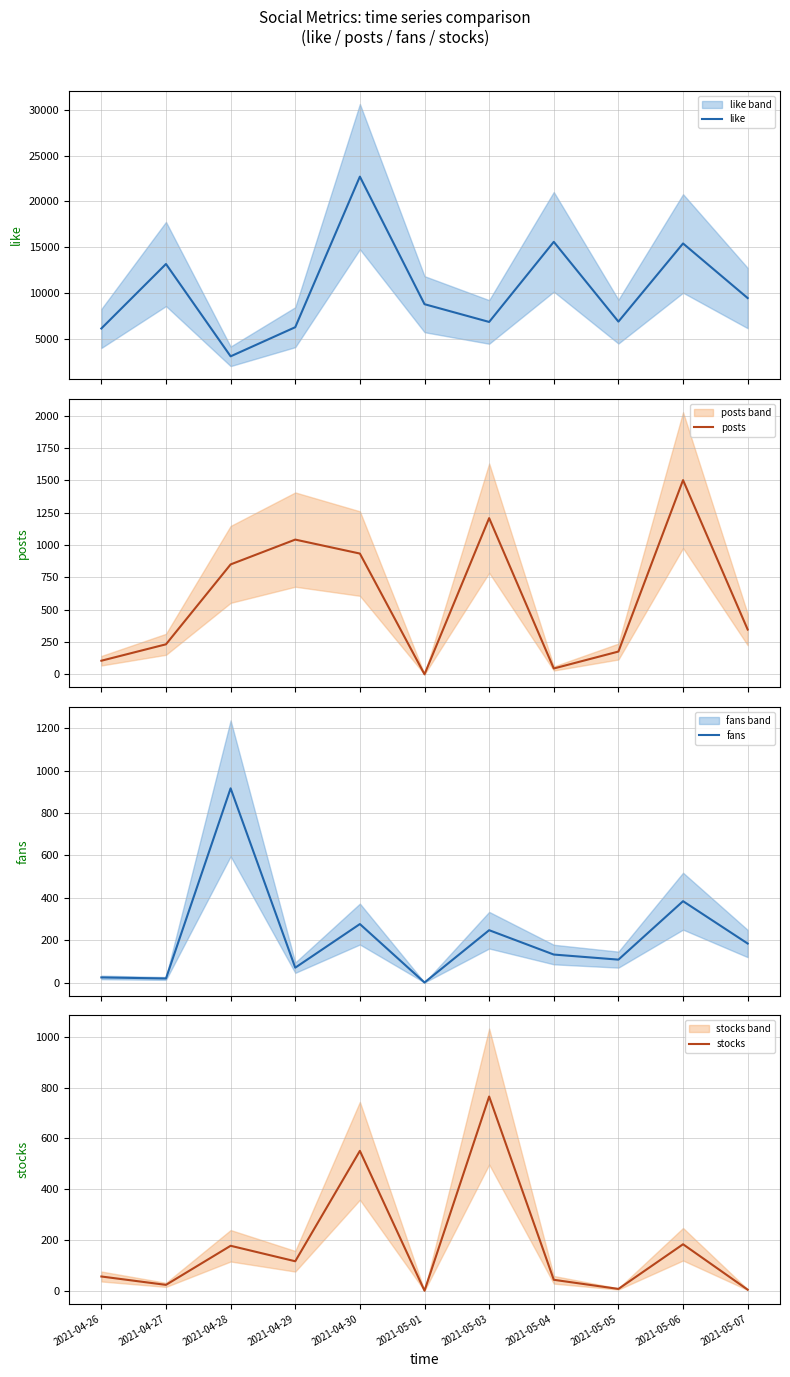

How many series are shown in this chart?

4